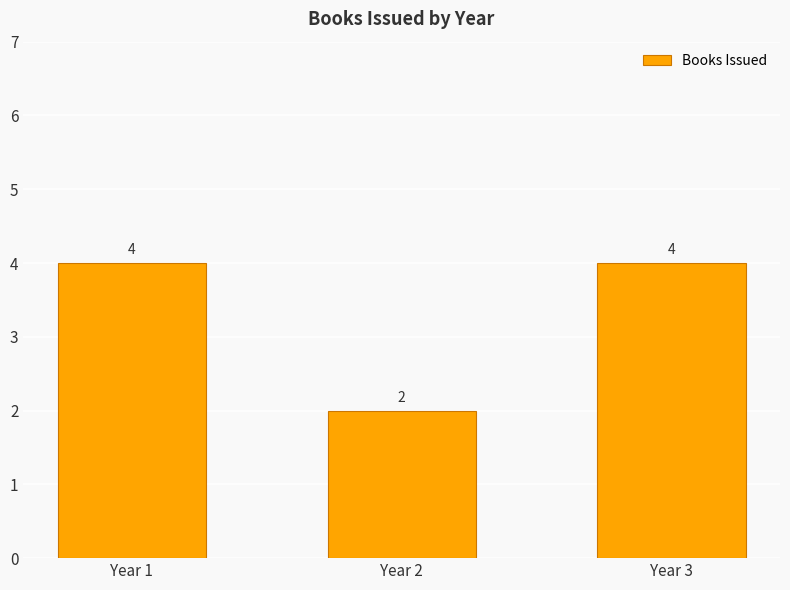

What is the average value?

3